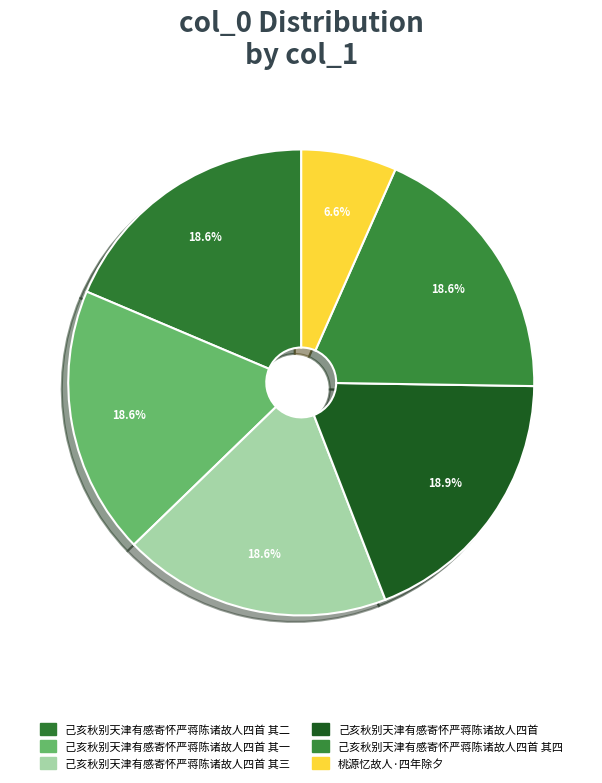

How many segments does this pie chart have?

6